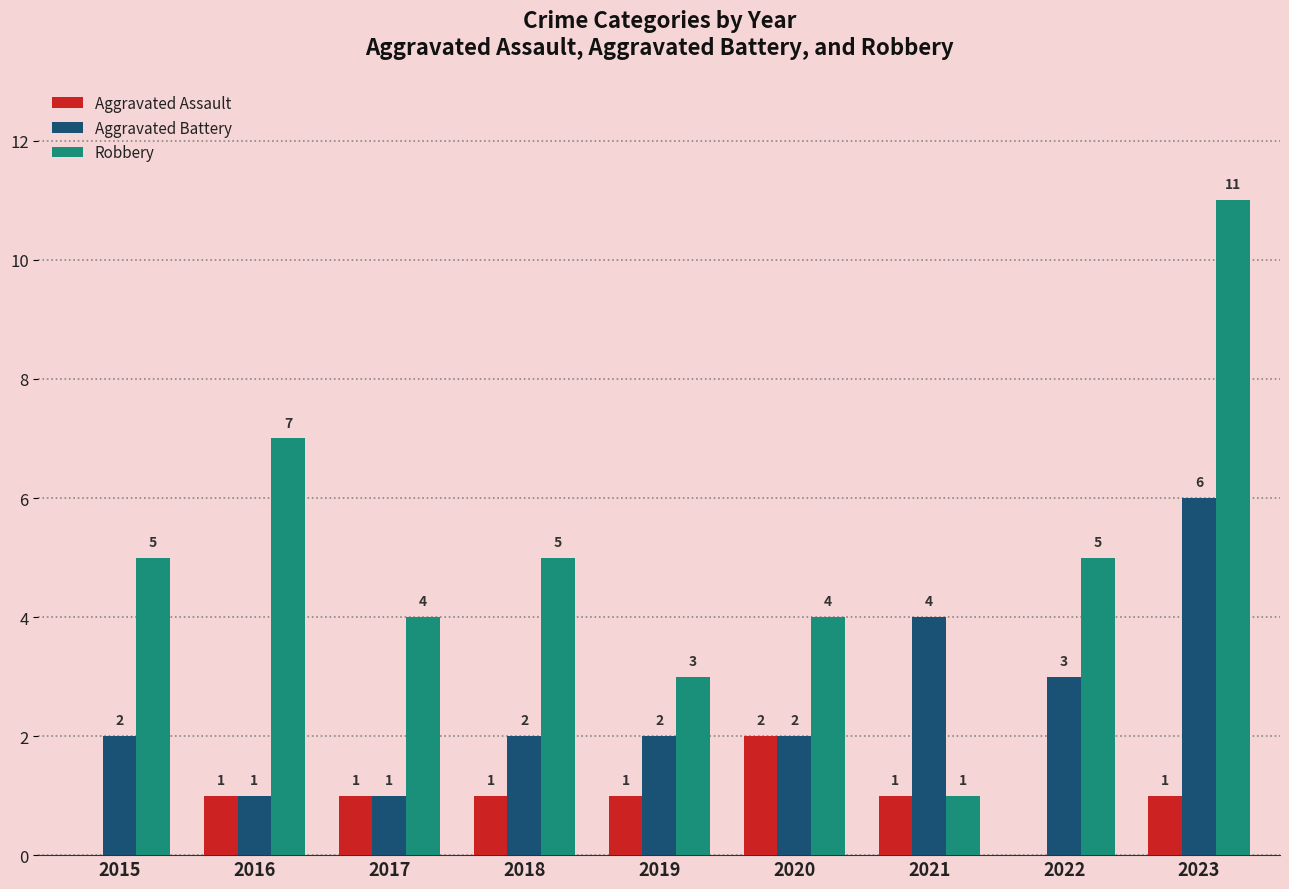

How many data points does each series have?

9